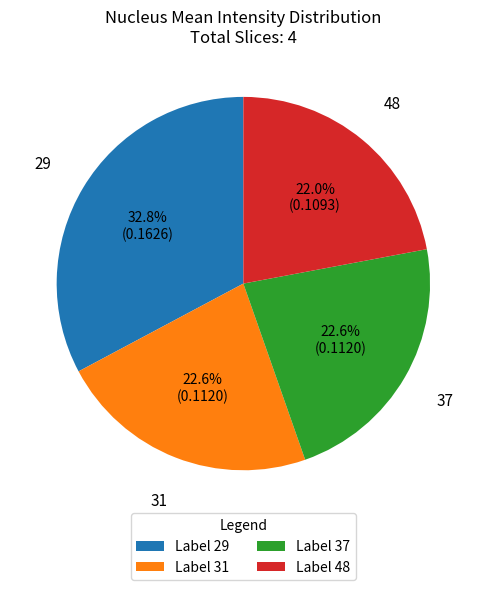

Which category has the biggest portion of the pie?

29